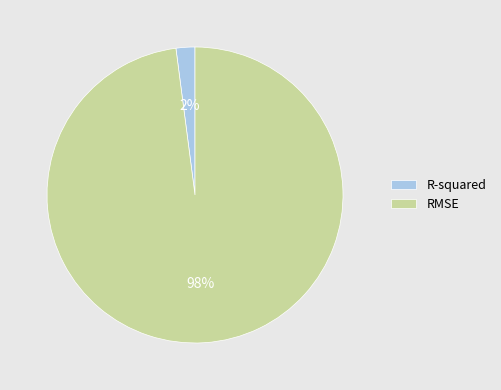

To the nearest percent, what is the combined percentage of R-squared and RMSE?

100%